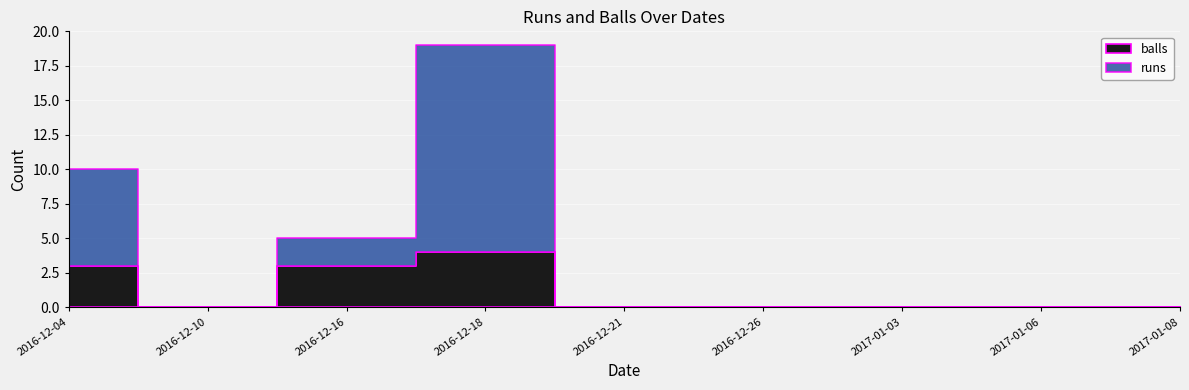

List the series in order of their peak value, lowest first.

balls, runs